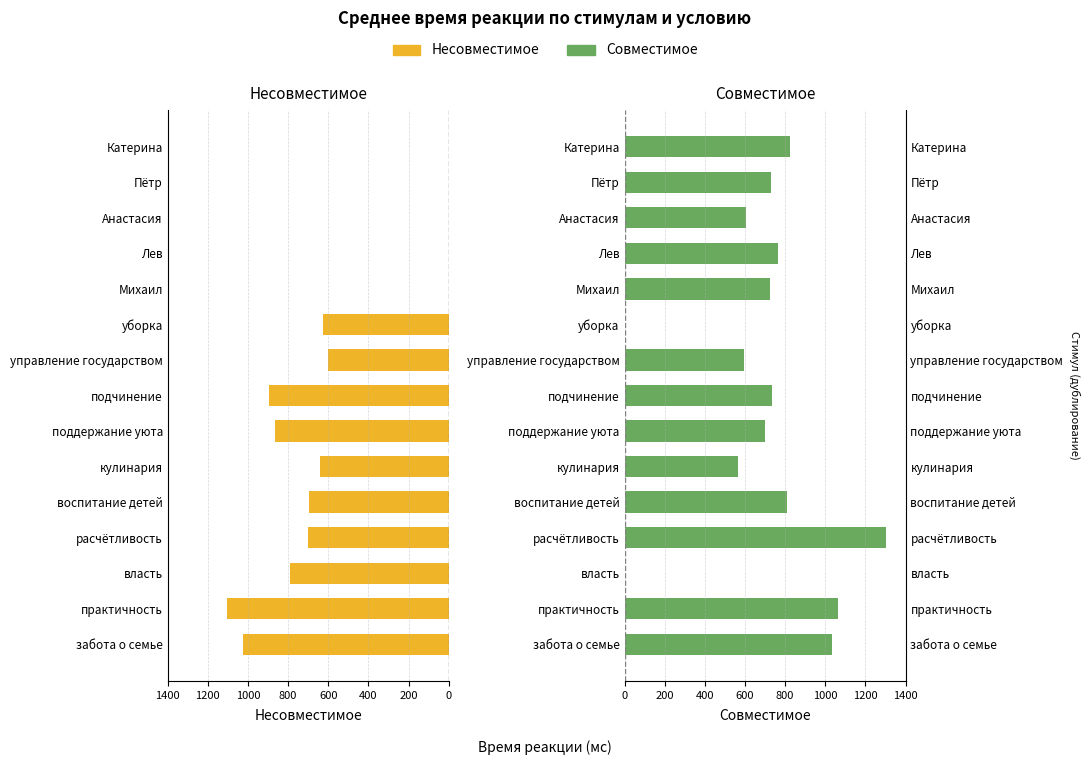

How many groups of bars are there?

15